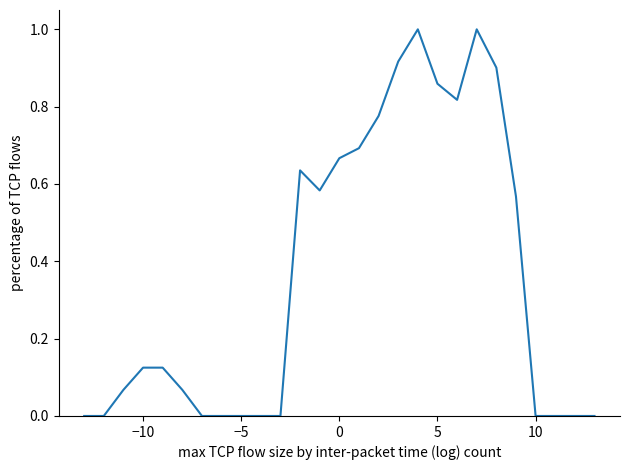

What is the maximum value shown in the chart?

1.0